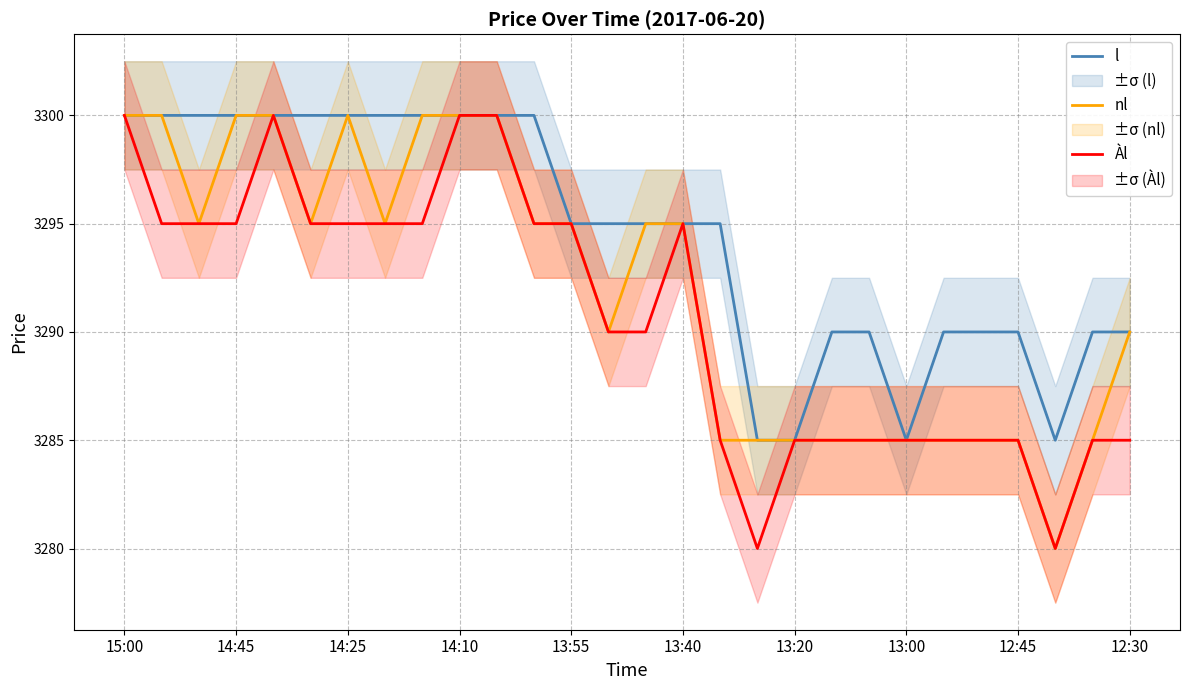

What is the minimum value for nl?

3280